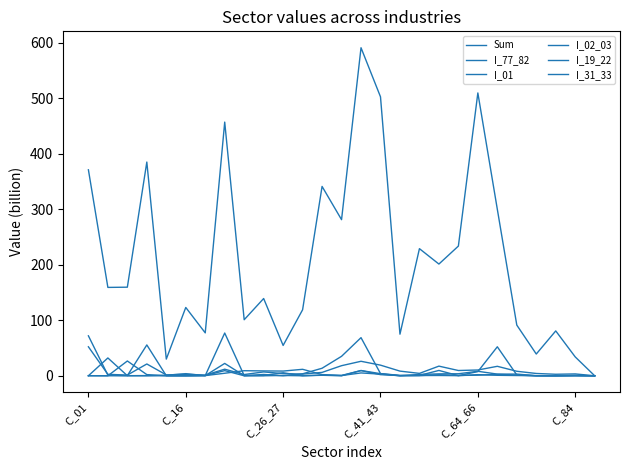

List the series in order of their peak value, lowest first.

I_31_33, I_19_22, I_02_03, I_77_82, I_01, Sum